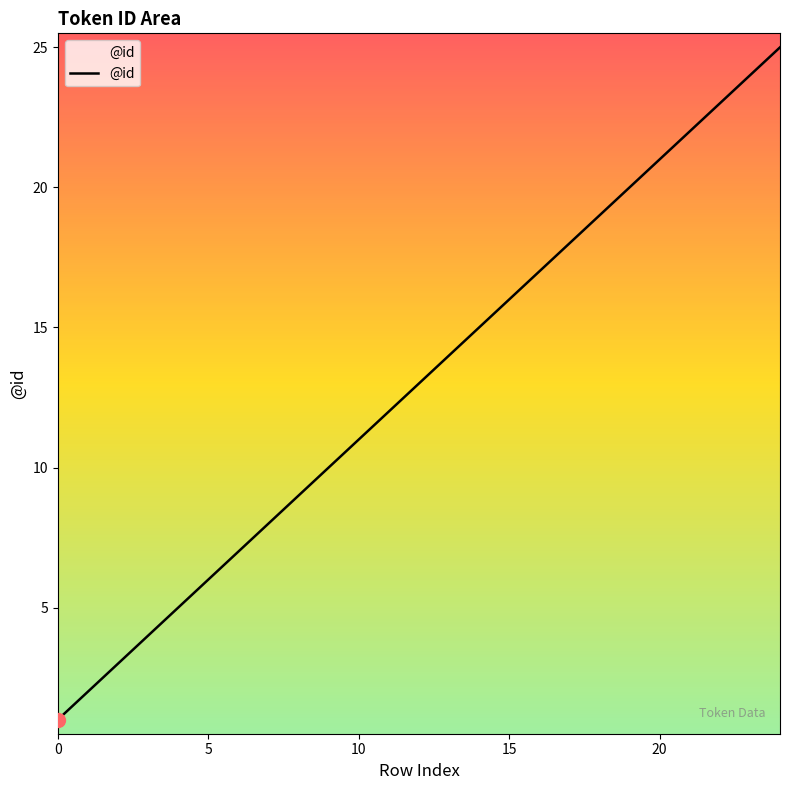

Reading right to left, extract all data points from this chart.

25	24	23	22	21	20	19	18	17	16	15	14	13	12	11	10	9	8	7	6	5	4	3	2	1